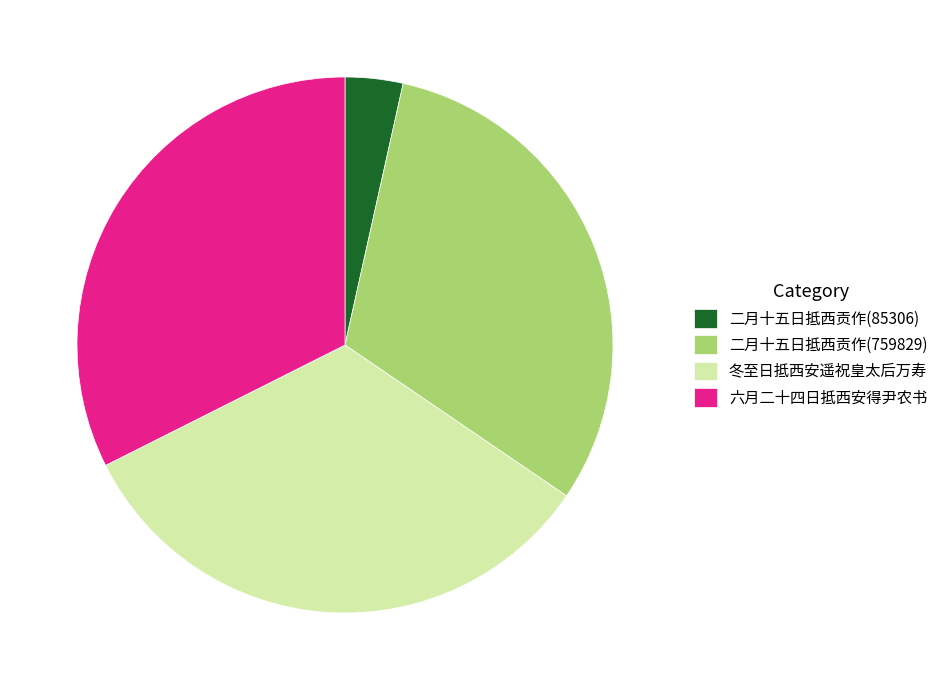

How many slices are in this pie chart?

4